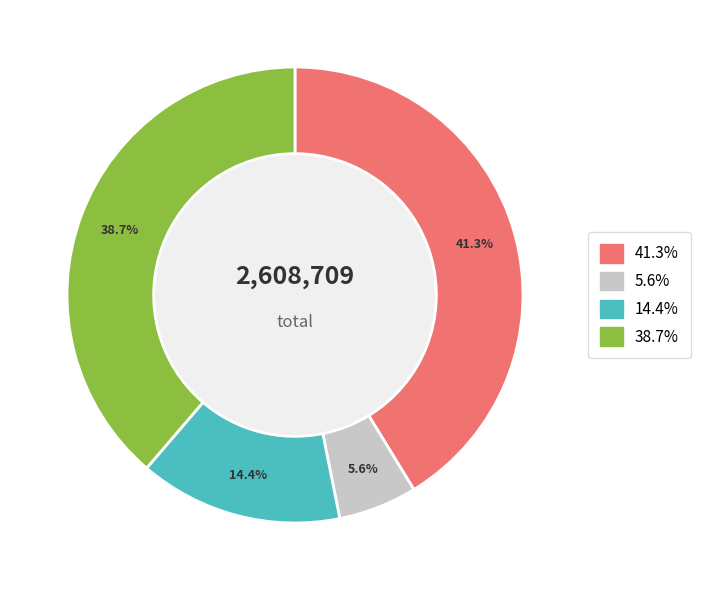

Is 客中会友·愁中有句可消除 the majority of the pie?

No